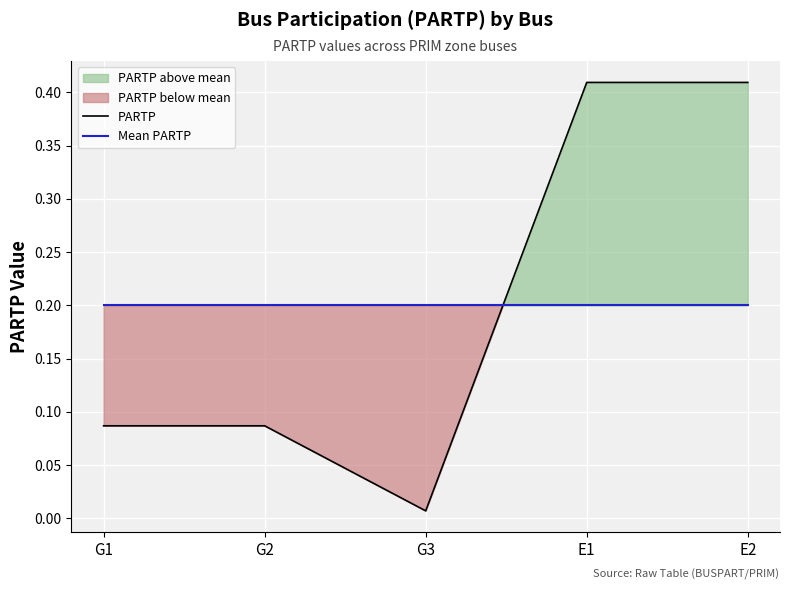

Reading left to right, transcribe all the data shown in this chart.

PARTP: G1=0.1	G2=0.1	G3=0.0	E1=0.4	E2=0.4
Mean PARTP: G1=0.2	G2=0.2	G3=0.2	E1=0.2	E2=0.2